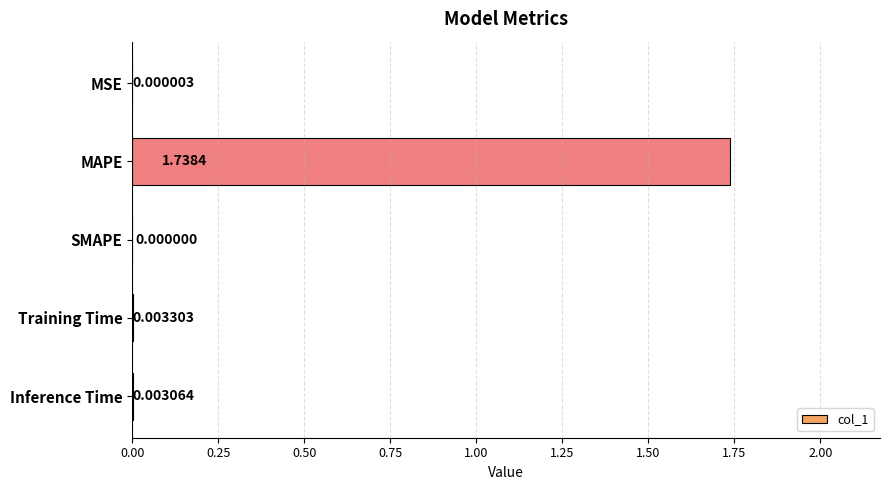

Are the bars grouped side by side (vs. stacked)?

No